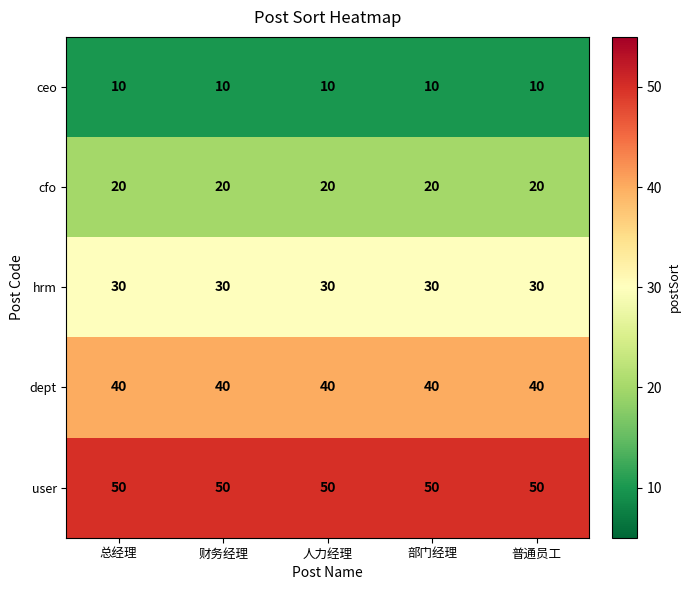

Which series has the largest total across all categories?

user